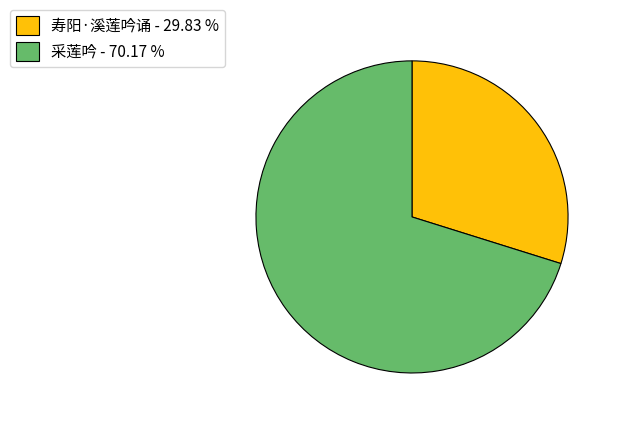

Between 采莲吟 and 寿阳·溪莲吟诵, which is larger?

采莲吟